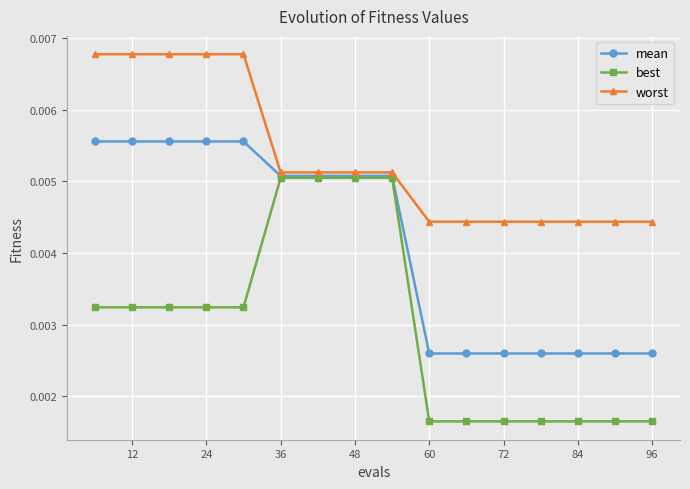

Does the chart display data point markers on the line(s)?

Yes